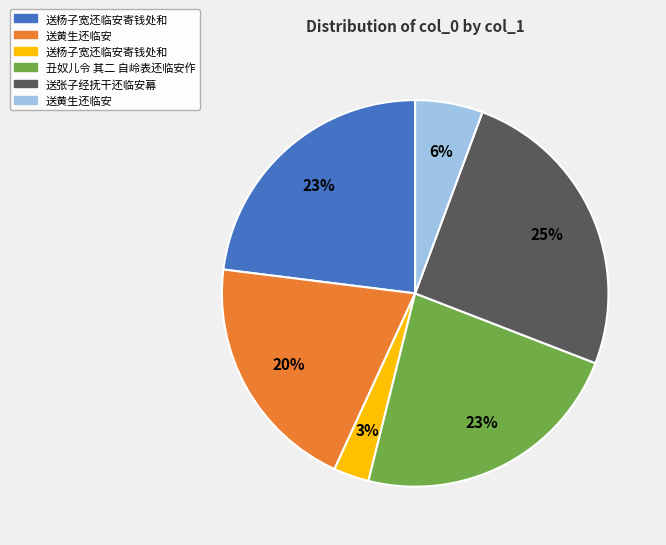

Is there any slice that represents more than half of the pie?

No